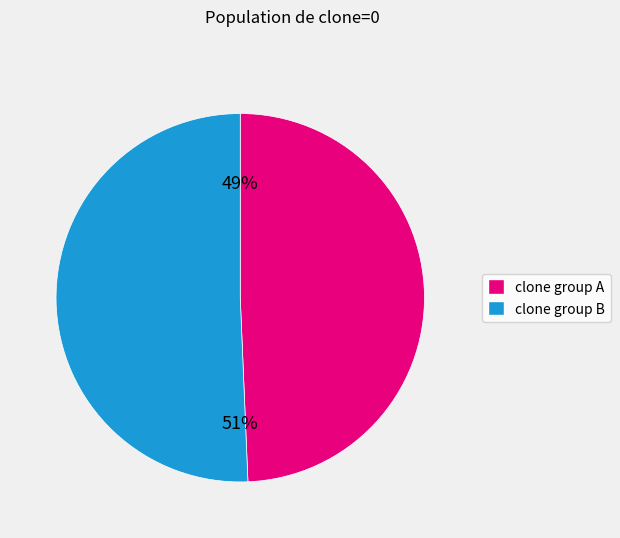

Is there any slice that represents more than half of the pie?

Yes